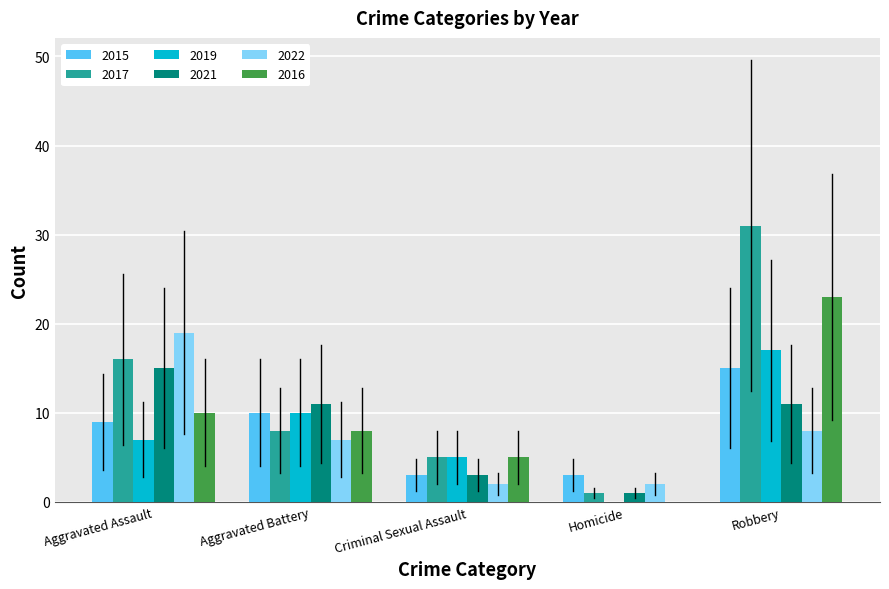

Are the bars grouped side by side (vs. stacked)?

Yes